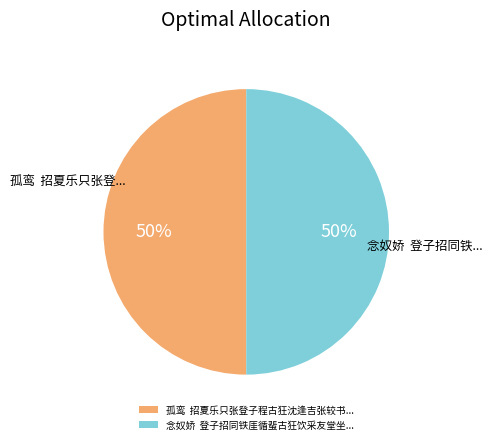

Count the number of slices in the pie.

2